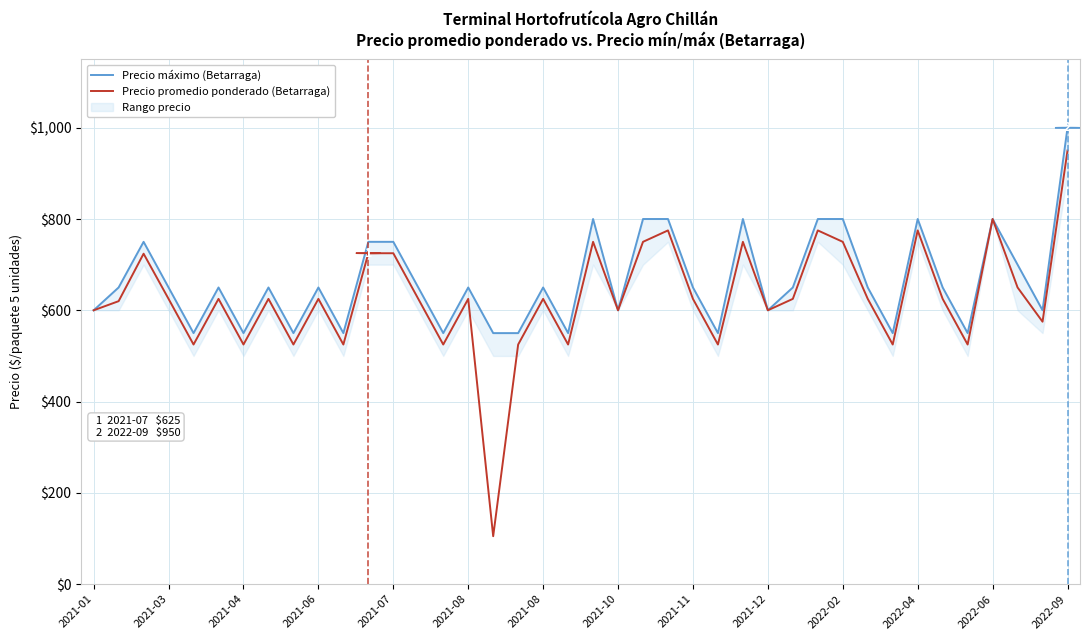

Rank the series at 2021-10 from highest to lowest value.

Precio máximo (Betarraga), Precio promedio ponderado (Betarraga)